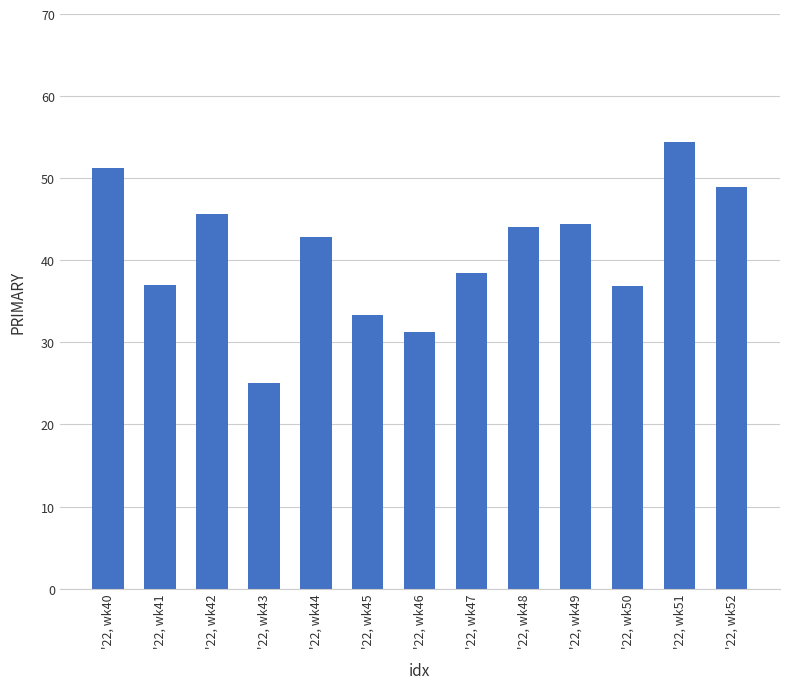

How many series are shown in this chart?

1